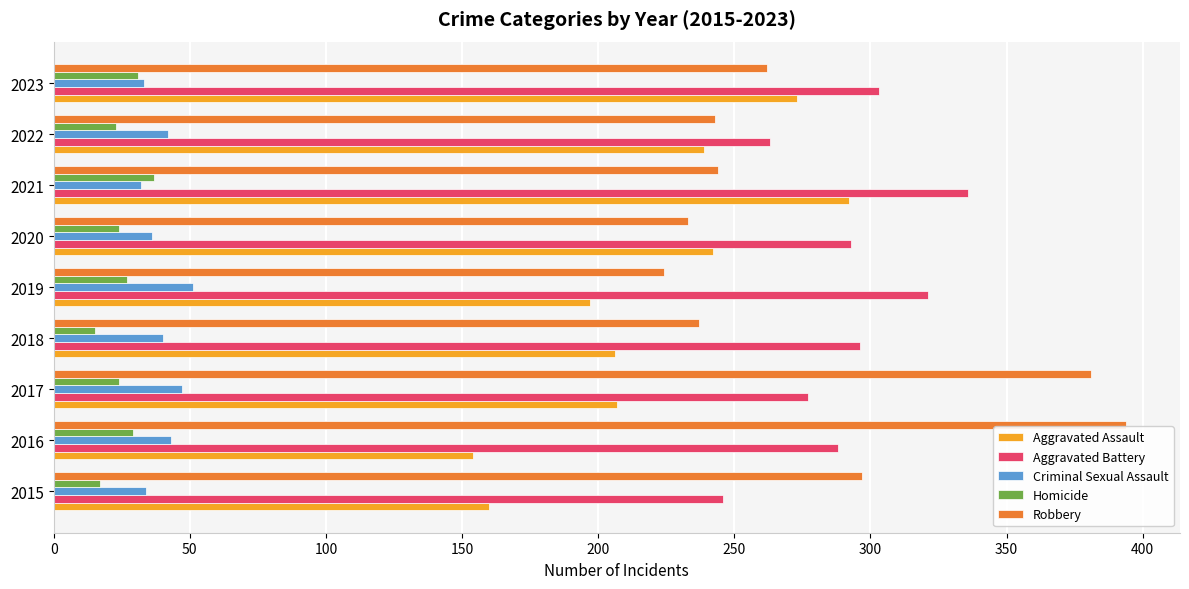

What are all the series names shown in the legend?

Aggravated Assault, Aggravated Battery, Criminal Sexual Assault, Homicide, Robbery